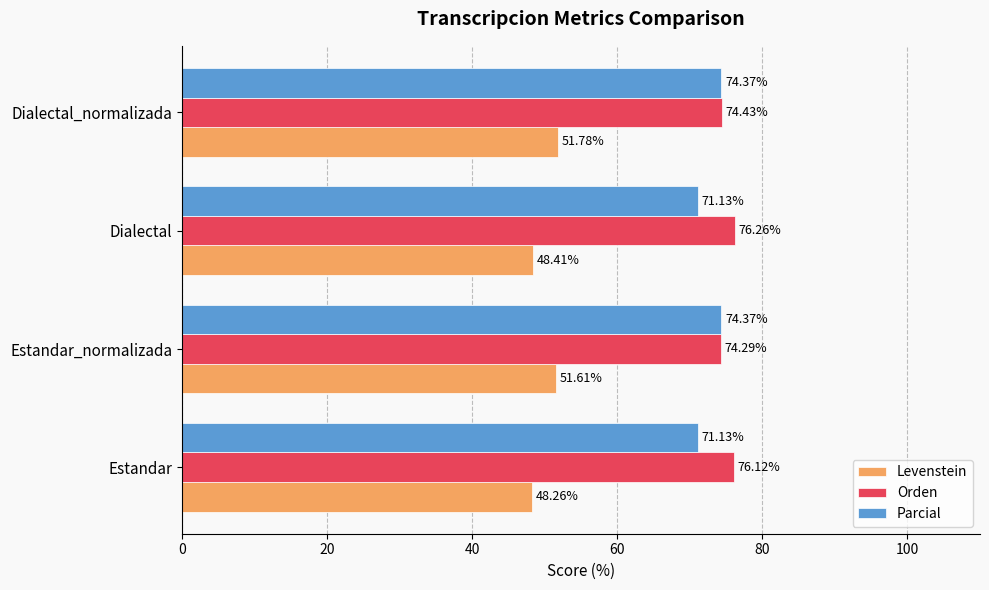

Between Dialectal and Dialectal_normalizada, which series saw the biggest shift?

Levenstein